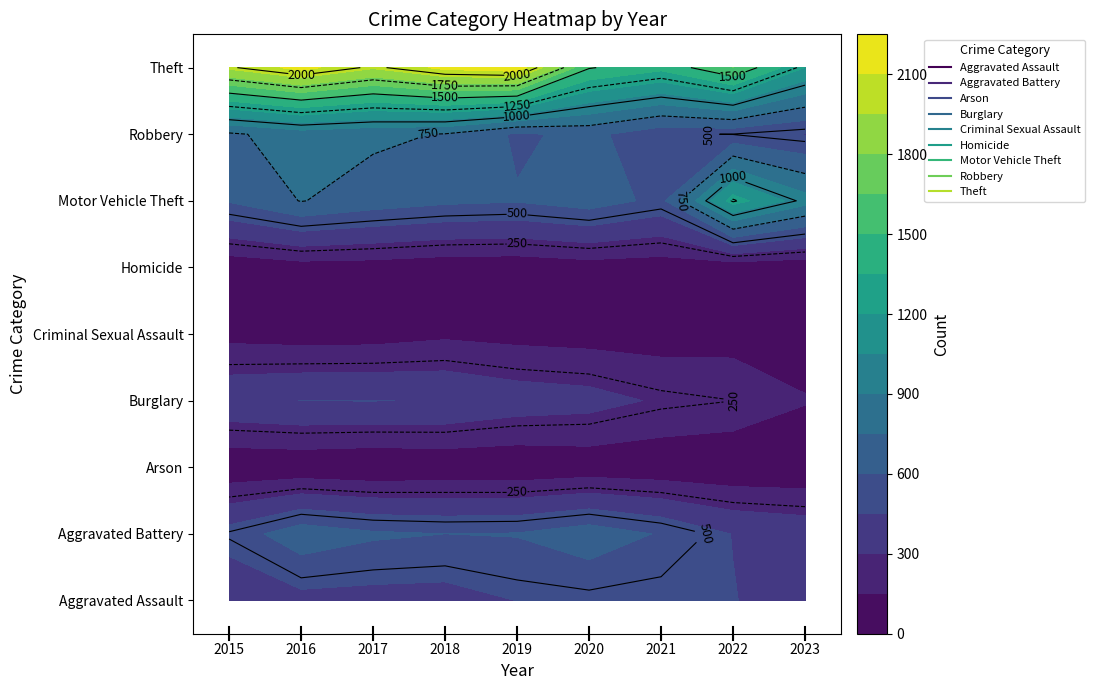

What is the difference between the maximum and minimum values in the Motor Vehicle Theft series?

709